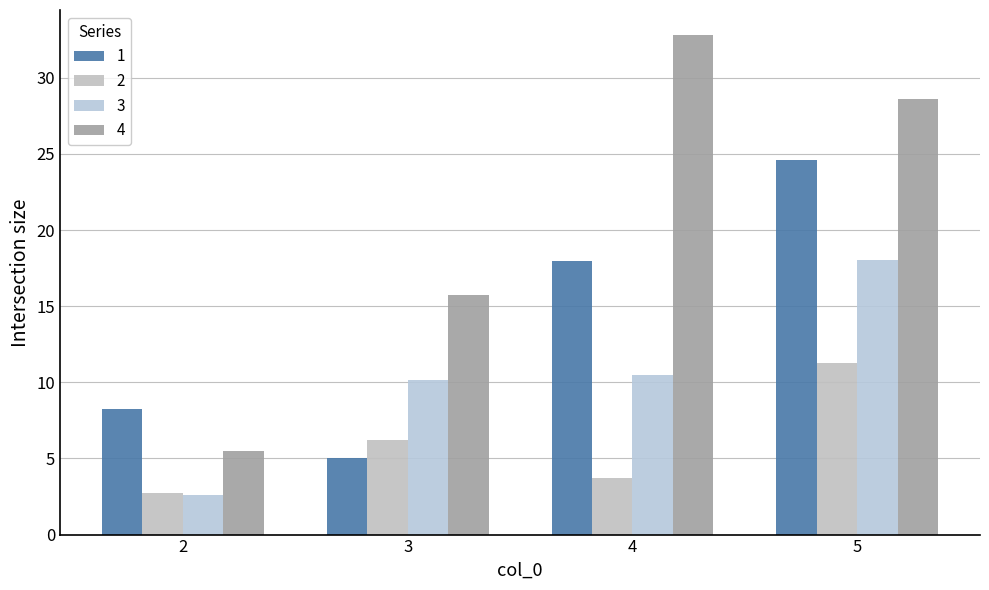

Reading left to right, list all the values displayed in this chart.

1: 2=8.2	3=5.1	4=17.9	5=24.6
2: 2=2.8	3=6.2	4=3.7	5=11.2
3: 2=2.6	3=10.1	4=10.5	5=18.0
4: 2=5.5	3=15.8	4=32.8	5=28.6